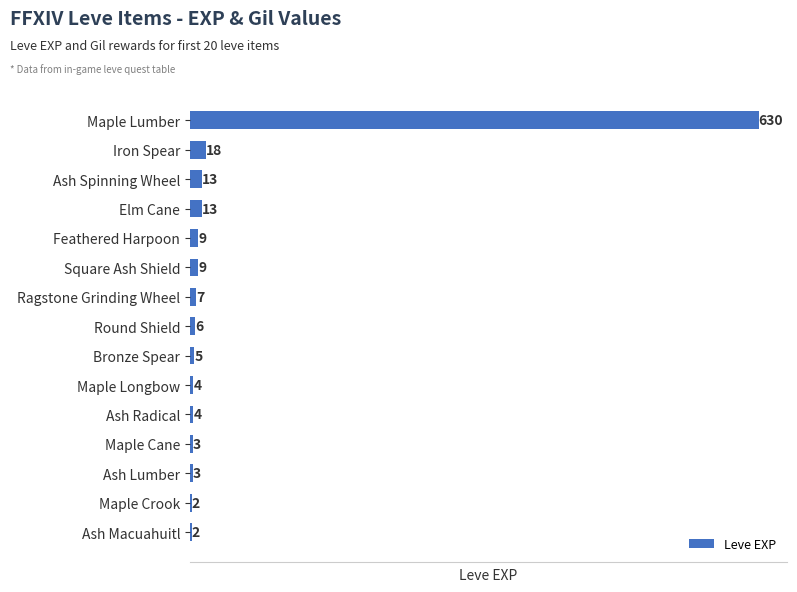

Where is the data nearest to the value 316?

Iron Spear